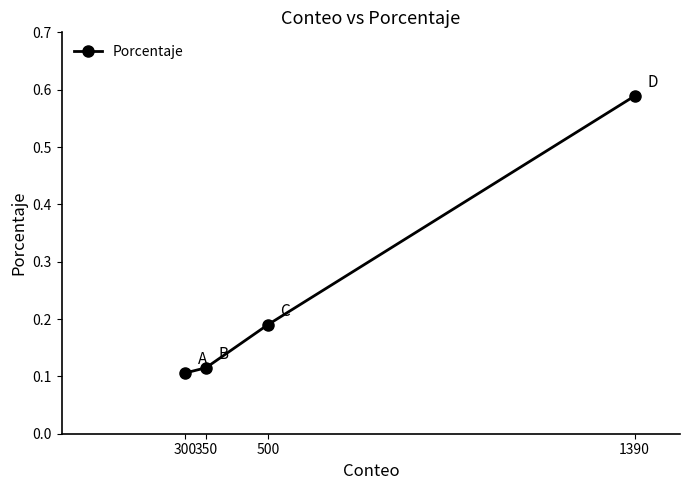

What is the sum of the values at 300 and 1390?

0.7